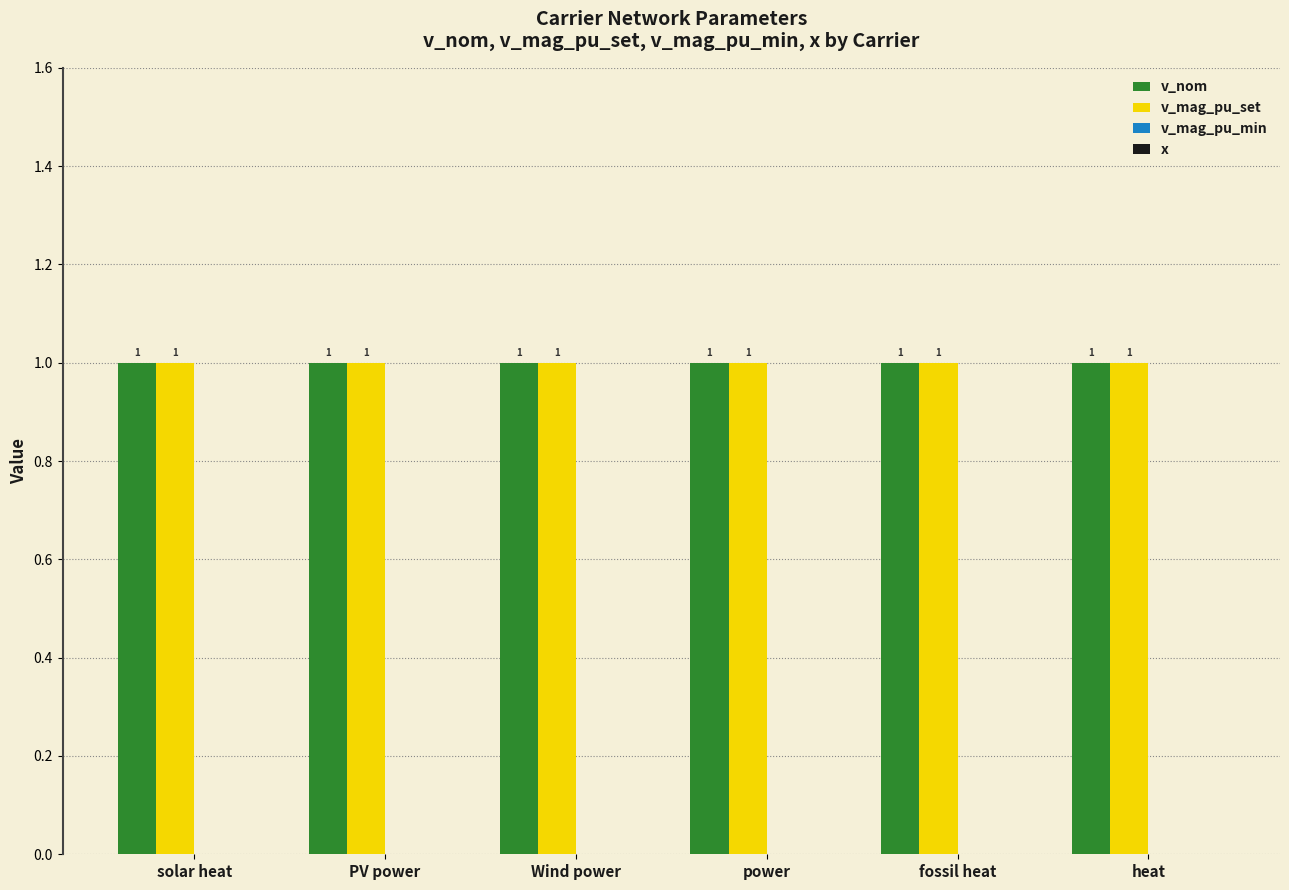

Which series has the largest total across all categories?

v_nom